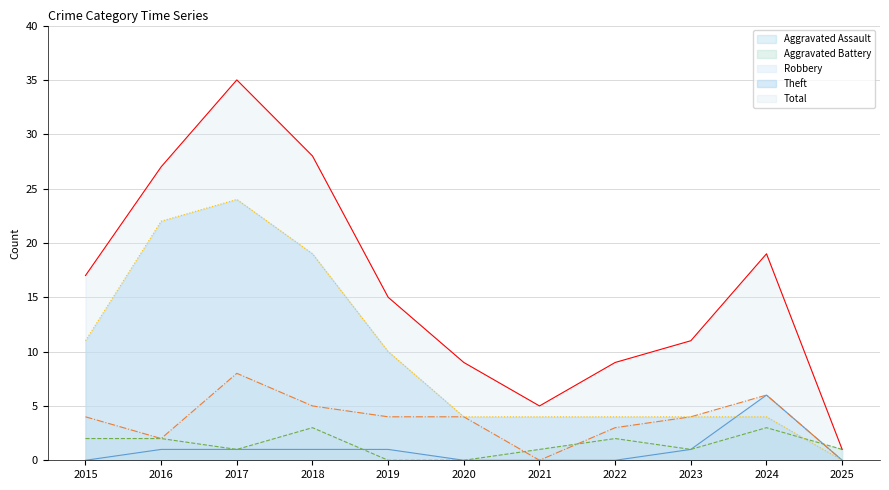

How many interior local valleys does the Aggravated Battery series have?

2